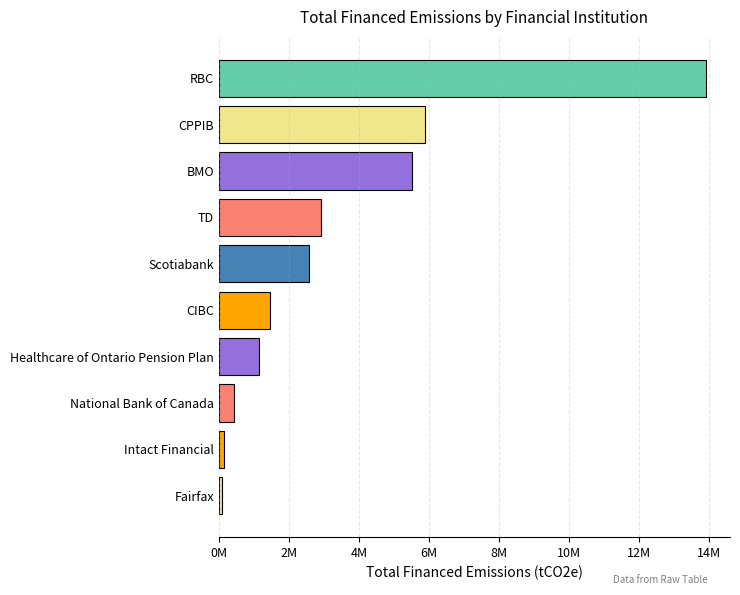

What is the difference between the maximum and second lowest values?

13749102.3